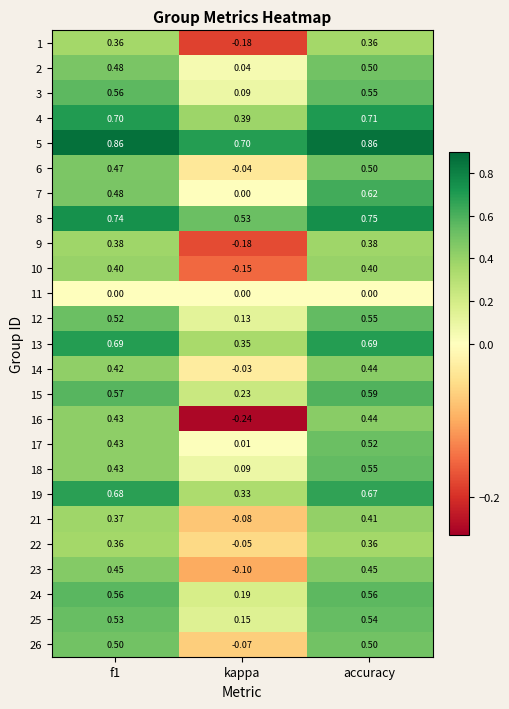

At which category does the chart reach its minimum across all series?

kappa